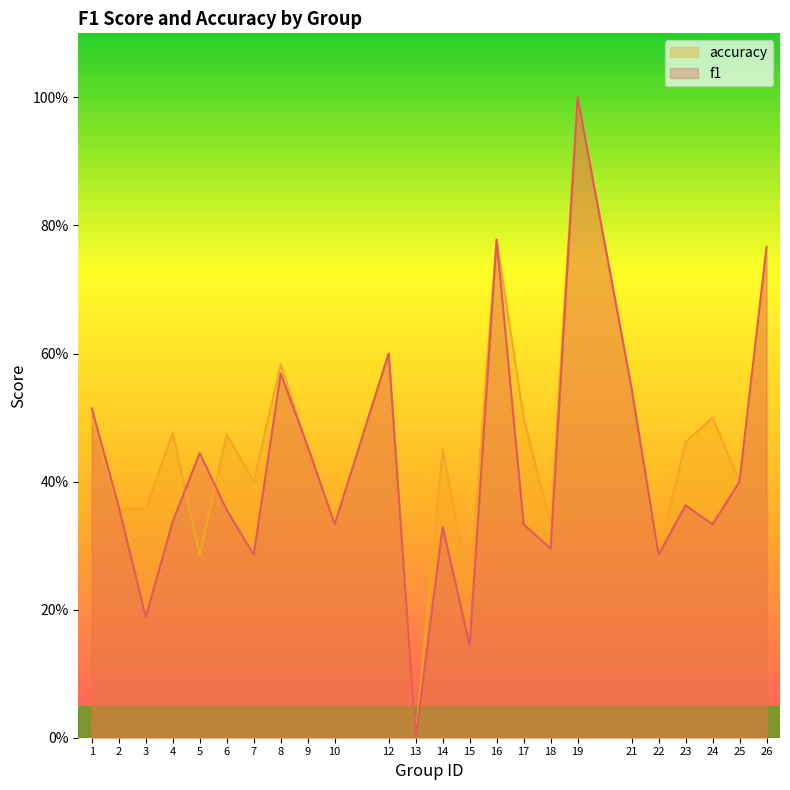

Reading left to right, transcribe all the data shown in this chart.

f1: 1=0.5	2=0.4	3=0.2	4=0.3	5=0.4	6=0.4	7=0.3	8=0.6	9=0.5	10=0.3	12=0.6	13=0.0	14=0.3	15=0.1	16=0.8	17=0.3	18=0.3	19=1.0	21=0.5	22=0.3	23=0.4	24=0.3	25=0.4	26=0.8
accuracy: 1=0.5	2=0.4	3=0.4	4=0.5	5=0.3	6=0.5	7=0.4	8=0.6	9=0.5	10=0.3	12=0.6	13=0.0	14=0.5	15=0.2	16=0.8	17=0.5	18=0.3	19=1.0	21=0.5	22=0.3	23=0.5	24=0.5	25=0.4	26=0.8